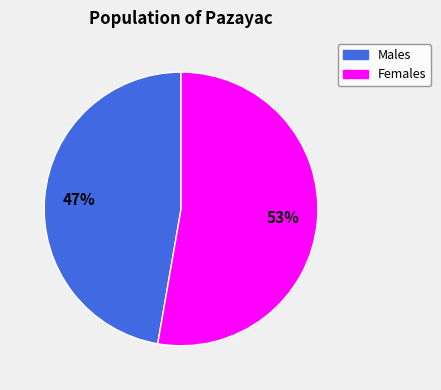

What percentage is the Males slice, to the nearest percent?

47%